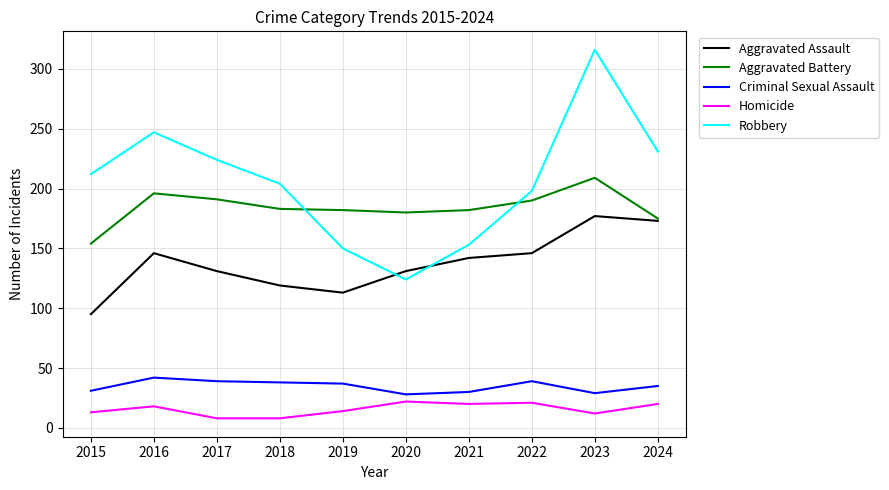

What is the maximum value shown in the chart?

316